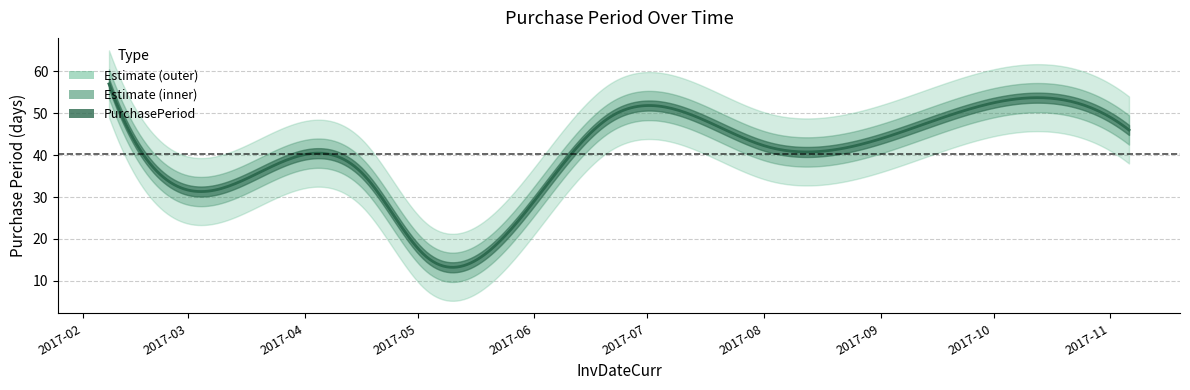

Which category has the lowest value across all series?

2017-05-03